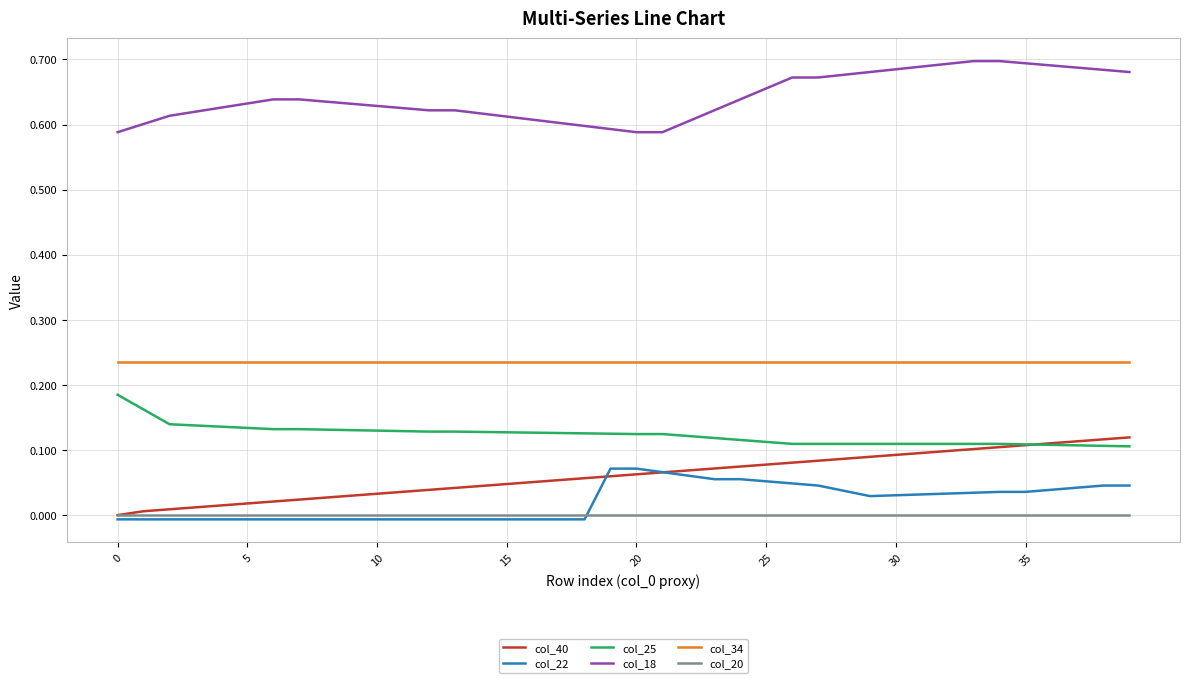

List the series in order of their peak value, lowest first.

col_20, col_22, col_40, col_25, col_34, col_18